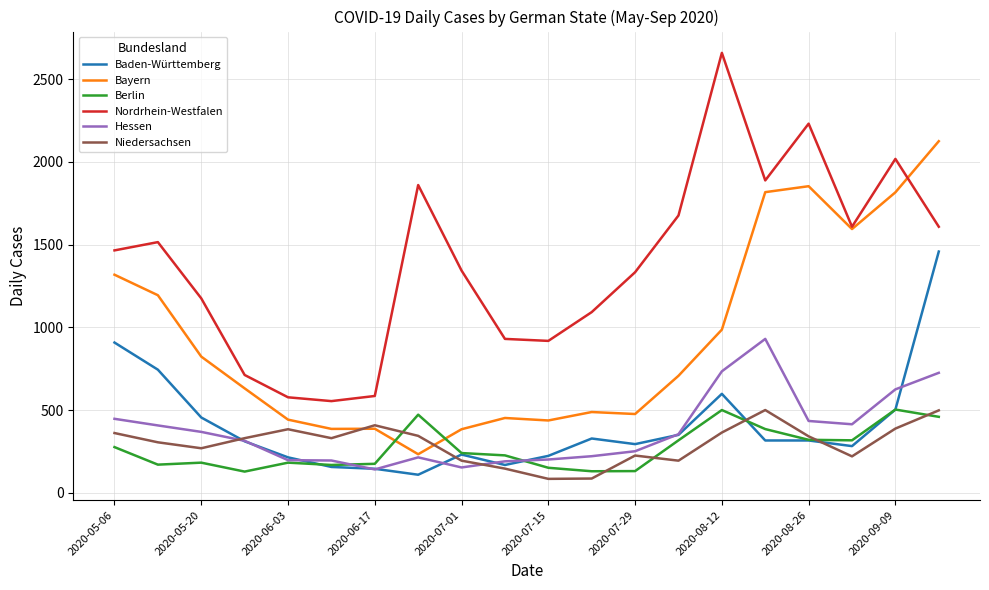

Which series has the largest range (max minus min)?

Nordrhein-Westfalen